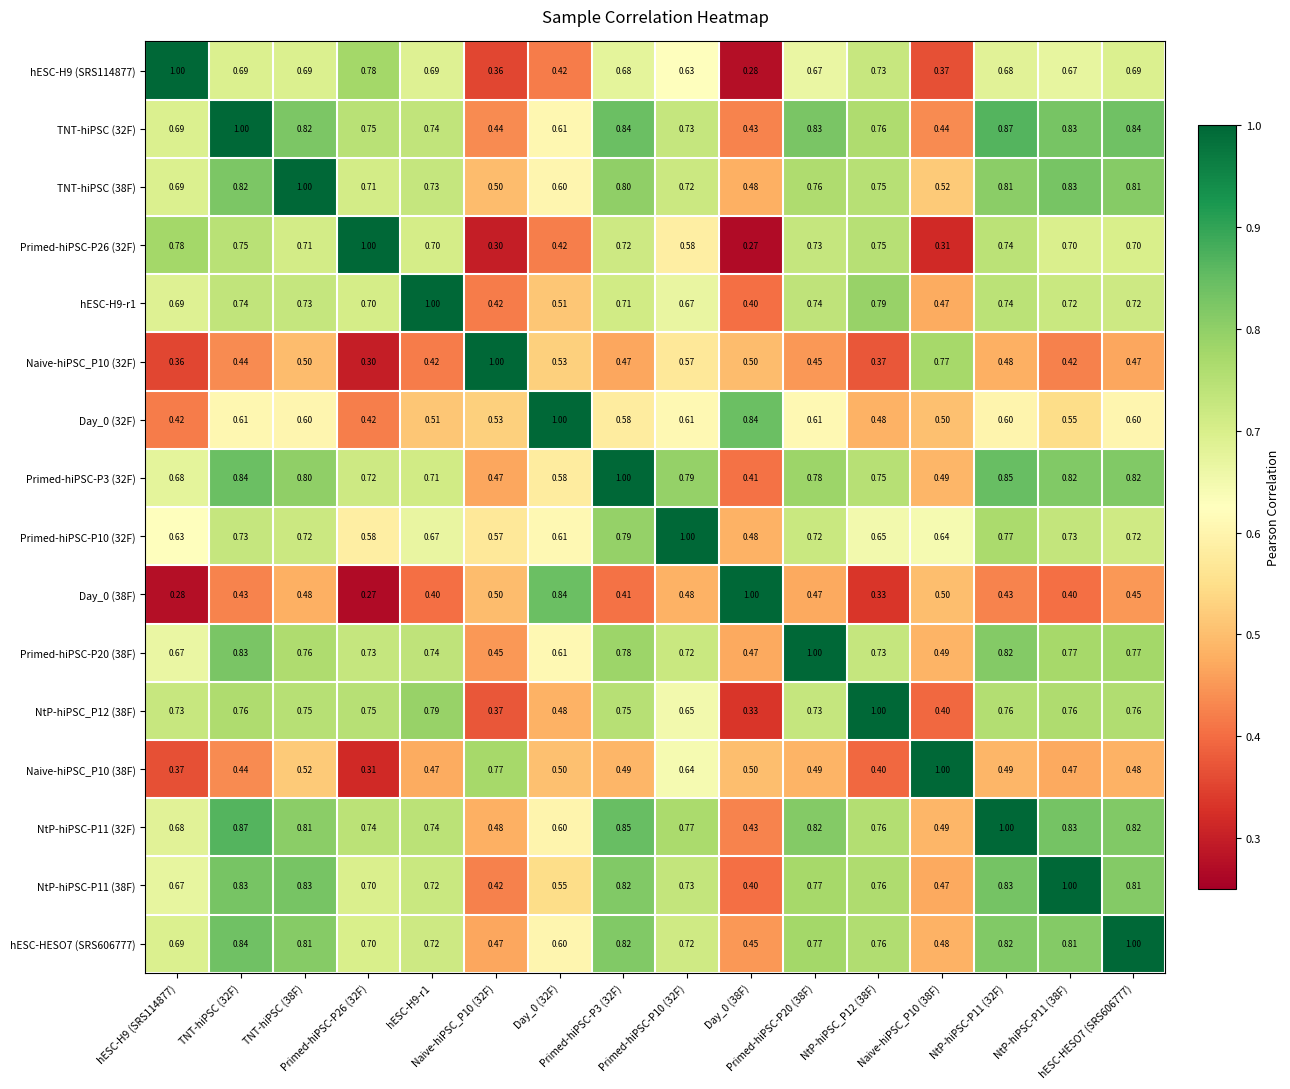

What is the total value across all series at Day_0 (38F)?

7.7